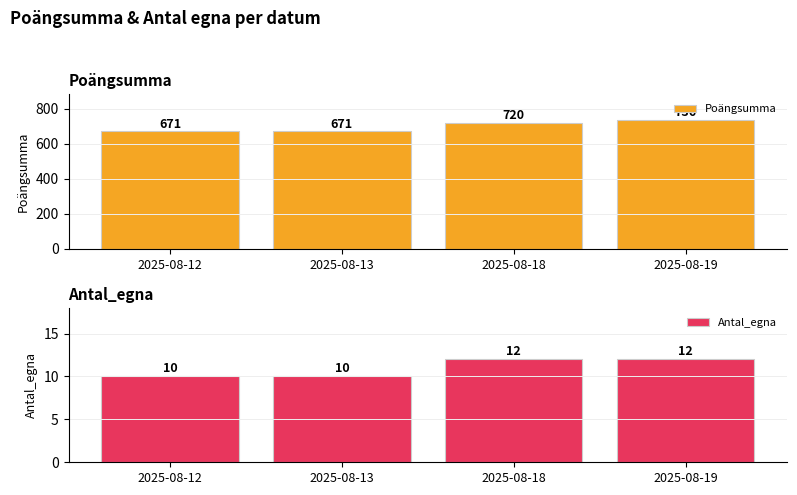

The value of Antal_egna at 2025-08-12 is 10. True or false?

True